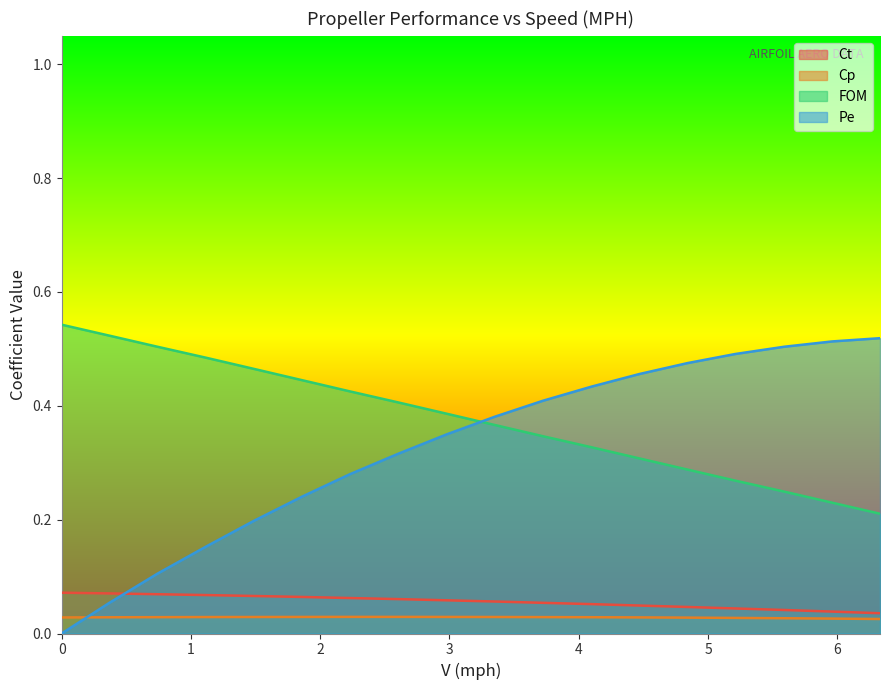

Which series ends up on top after the final intersection of Ct and Pe?

Pe